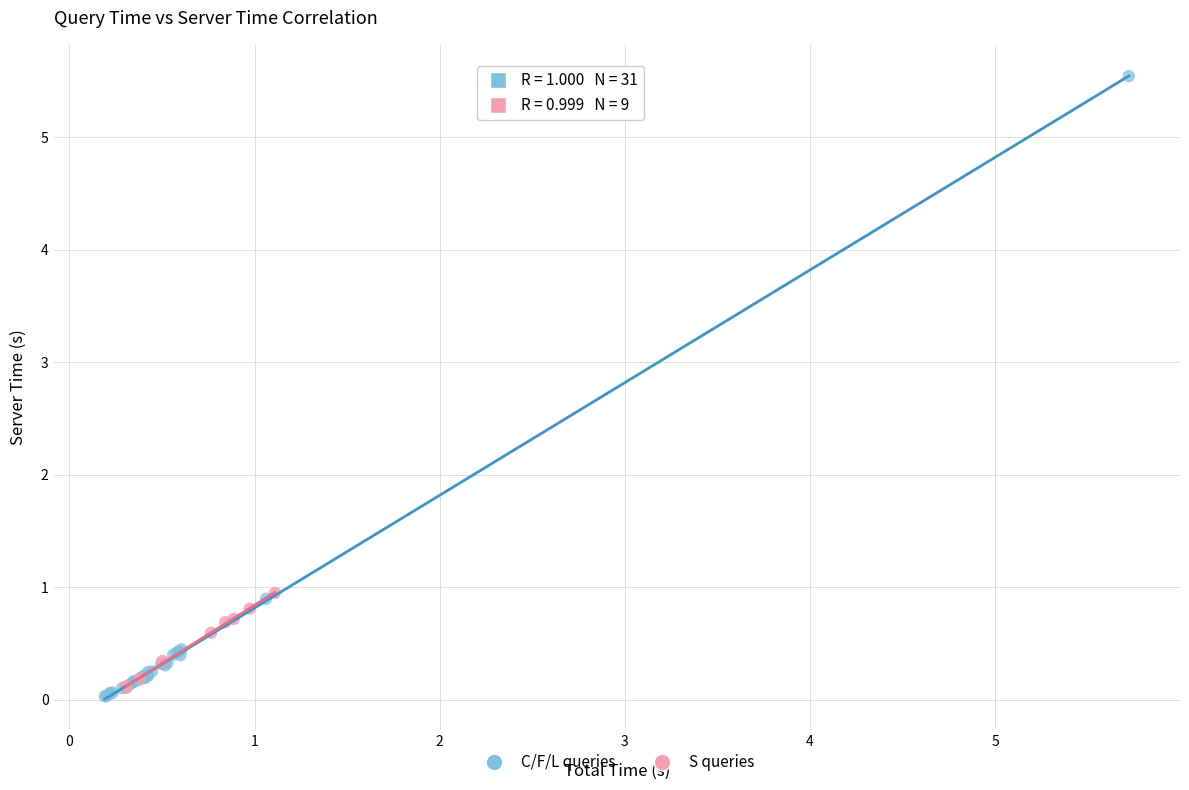

What are all the series names shown in the legend?

C/F/L queries, S queries